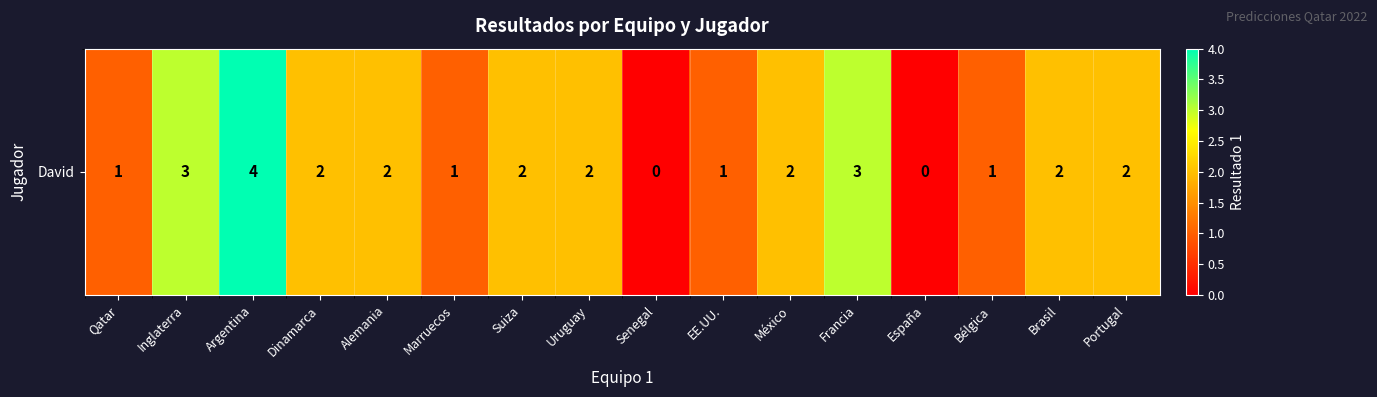

List the labels in order of value, largest first.

Argentina, Inglaterra, Francia, Dinamarca, Alemania, Suiza, Uruguay, México, Brasil, Portugal, Qatar, Marruecos, EE.UU., Bélgica, Senegal, España